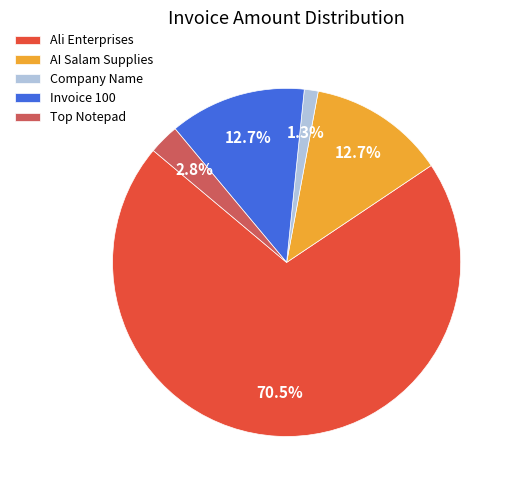

Which category accounts for the majority?

Ali Enterprises